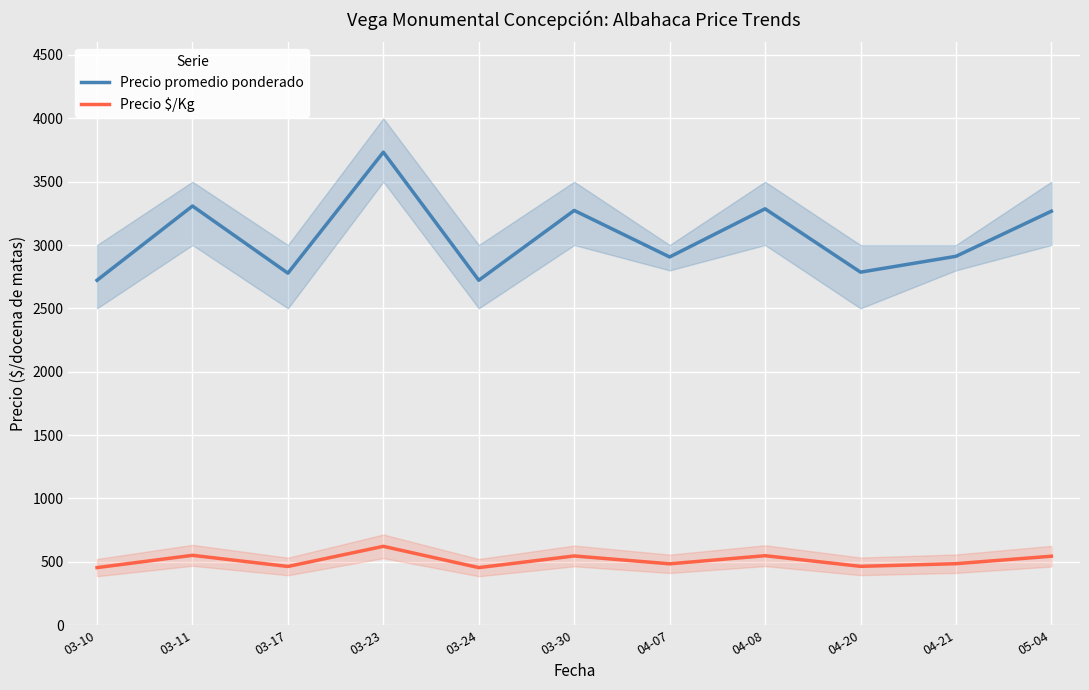

The Precio promedio ponderado series shows 2786 at 04-20. True or false?

True